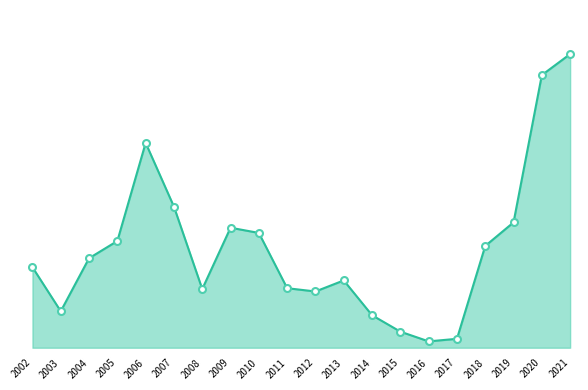

Rank the categories by value from lowest to highest.

2016, 2017, 2015, 2014, 2003, 2012, 2008, 2011, 2013, 2002, 2004, 2018, 2005, 2010, 2009, 2019, 2007, 2006, 2020, 2021